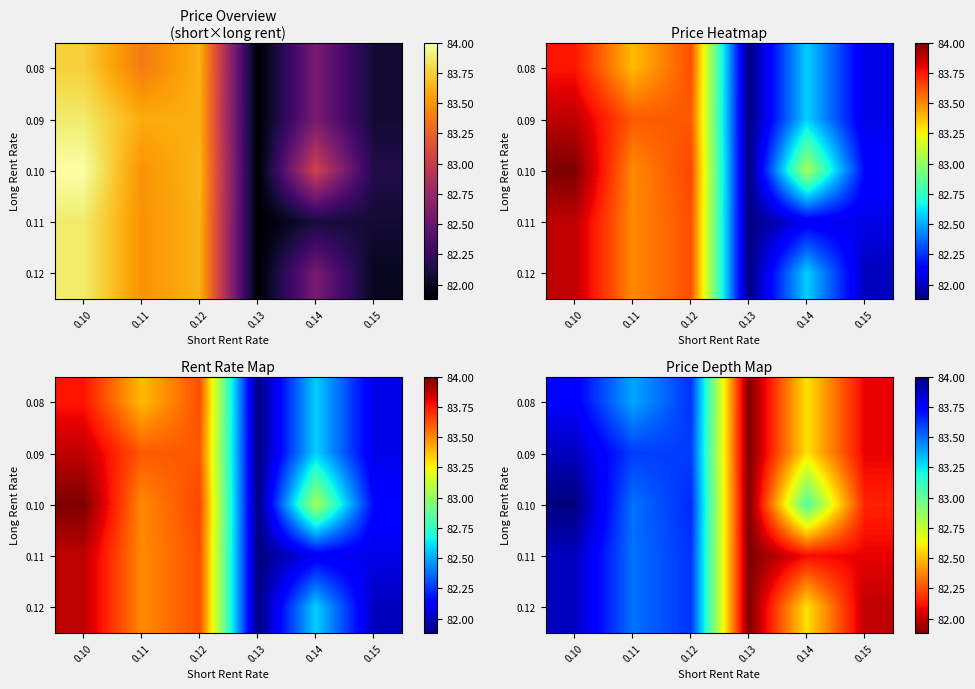

At which category is the sum across all series the highest?

0.10